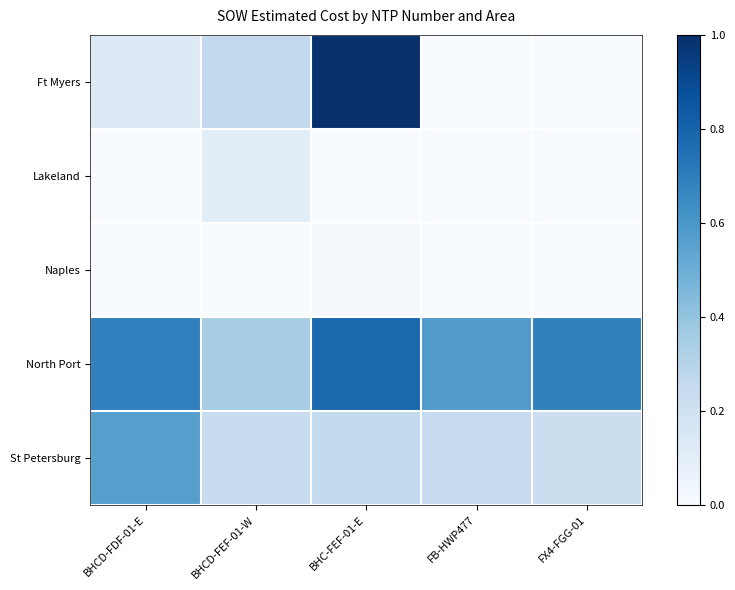

Count the number of categories in the chart.

5